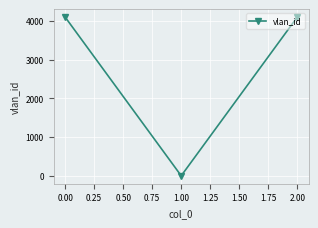

The value at 0.00 is 4094. True or false?

True